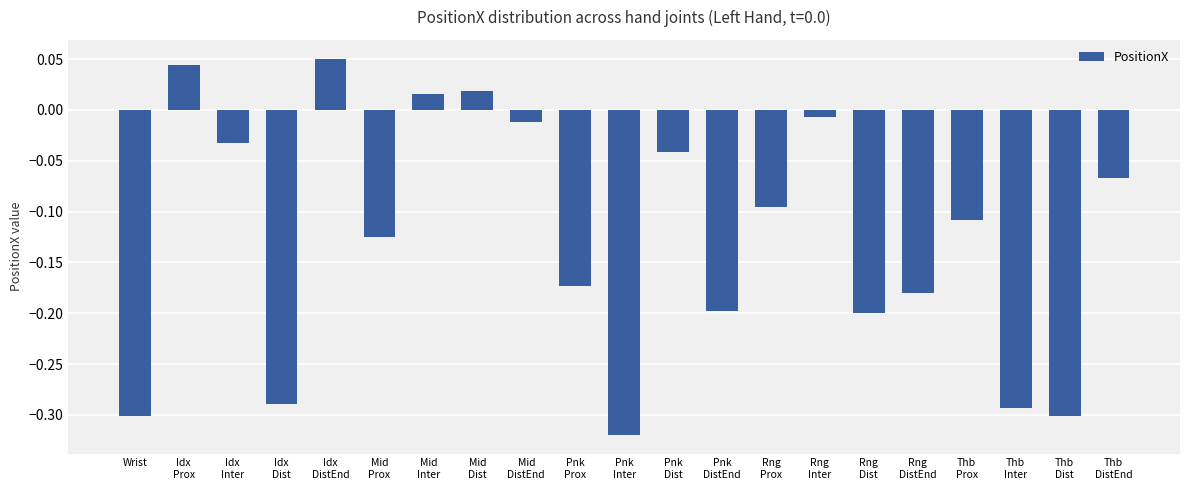

What is the sum of all values?

-2.6